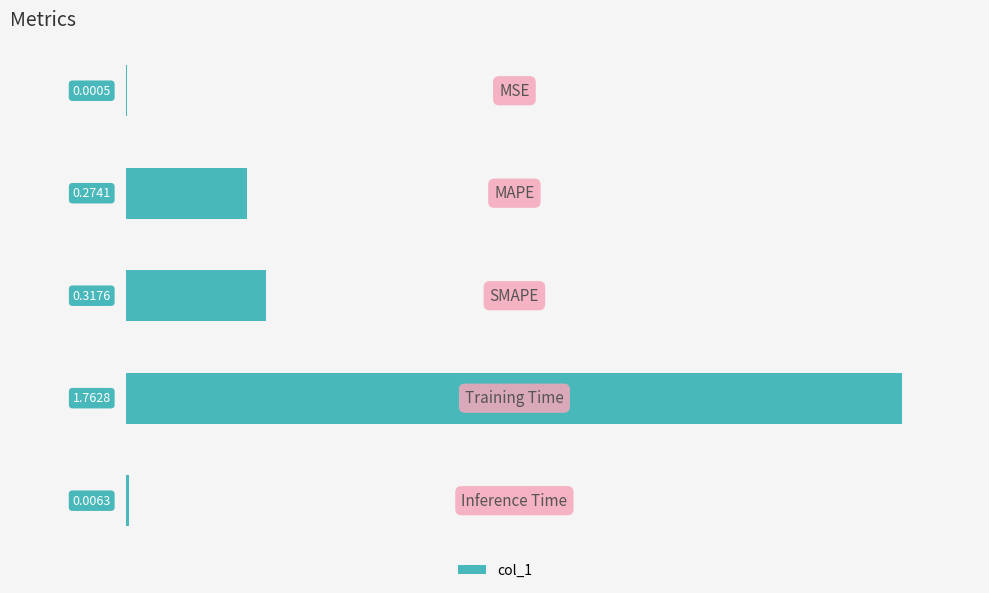

What is the sum of all values?

2.4